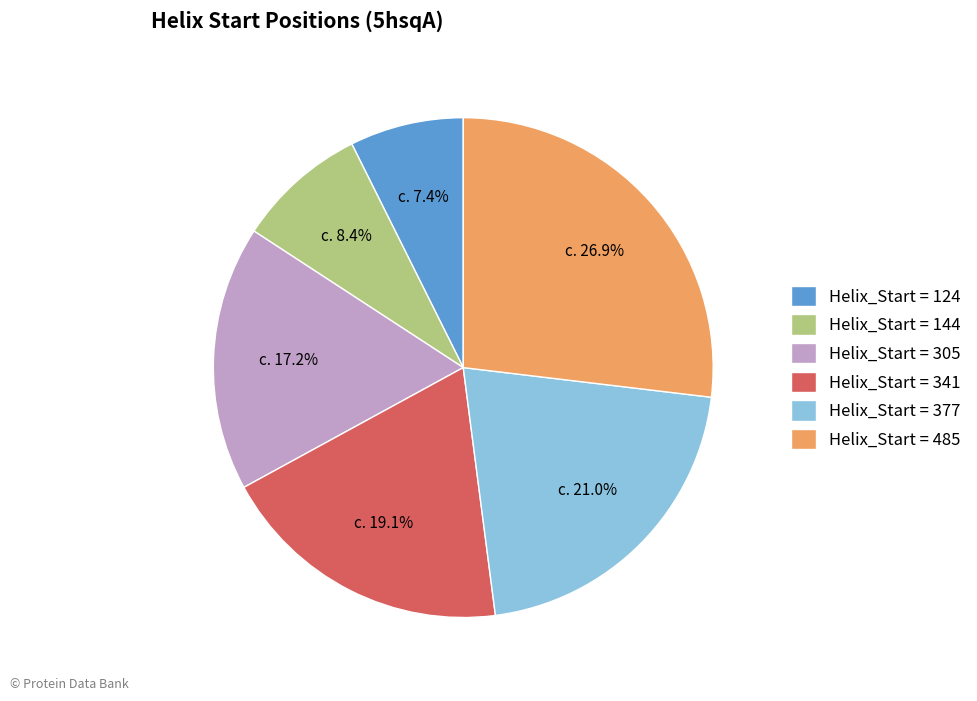

Count the number of slices in the pie.

6